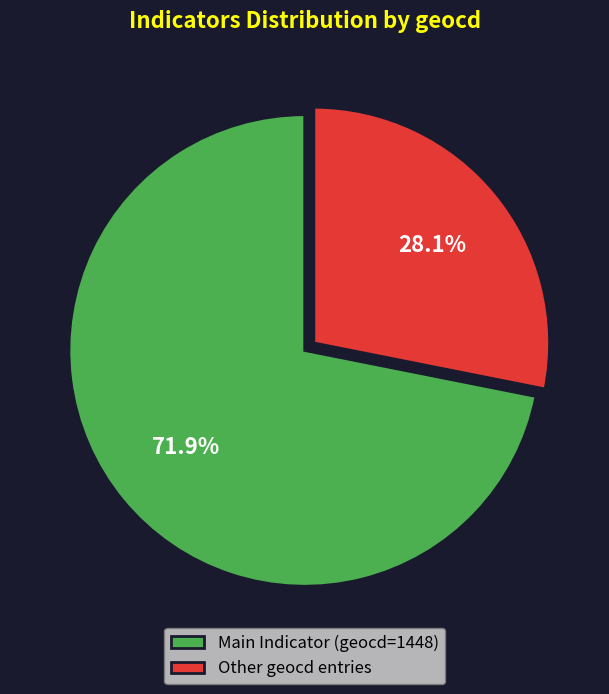

To the nearest percent, what is the average slice percentage?

50%